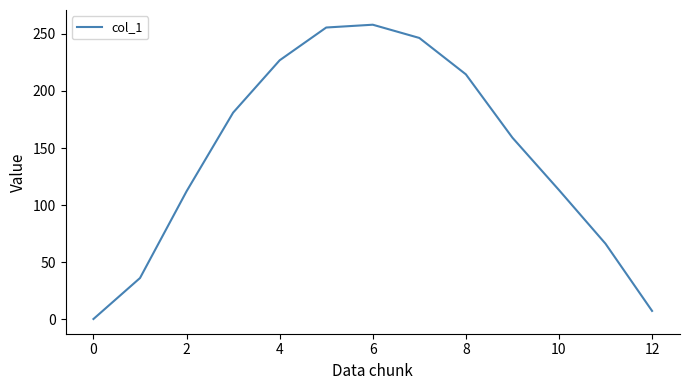

What is the average value?

144.4